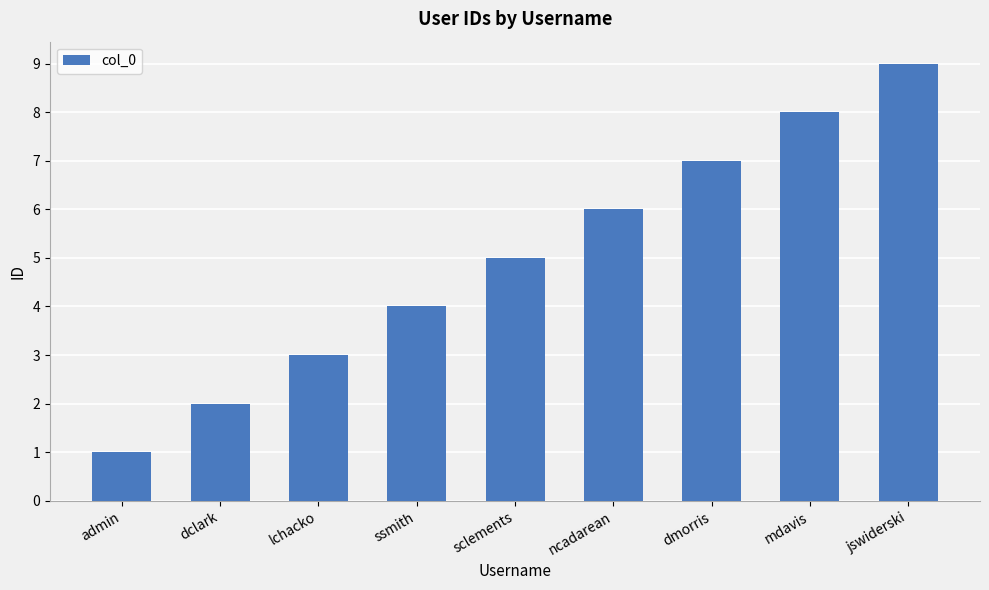

How many data points are less than 5?

4